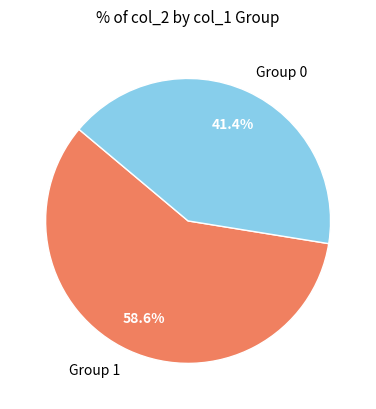

Between Group 0 and Group 1, which is larger?

Group 1